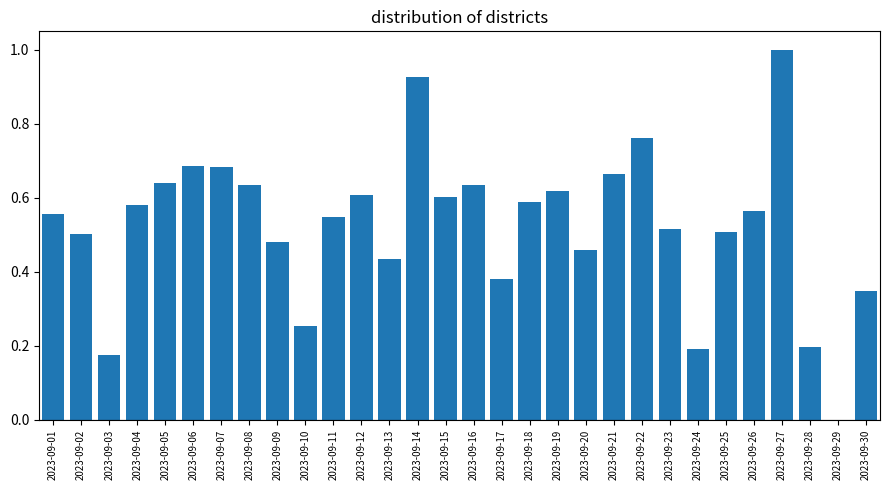

At which category does the chart reach its peak across all series?

2023-09-27